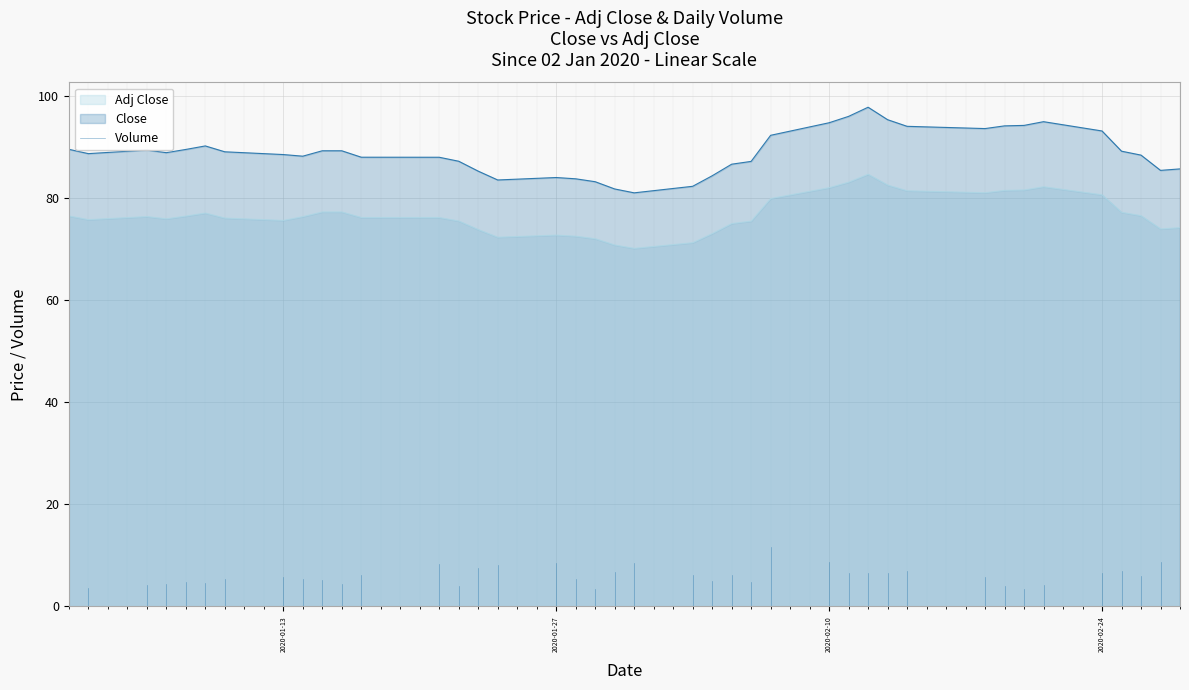

At which label is the value closest to 1?

2020-01-13